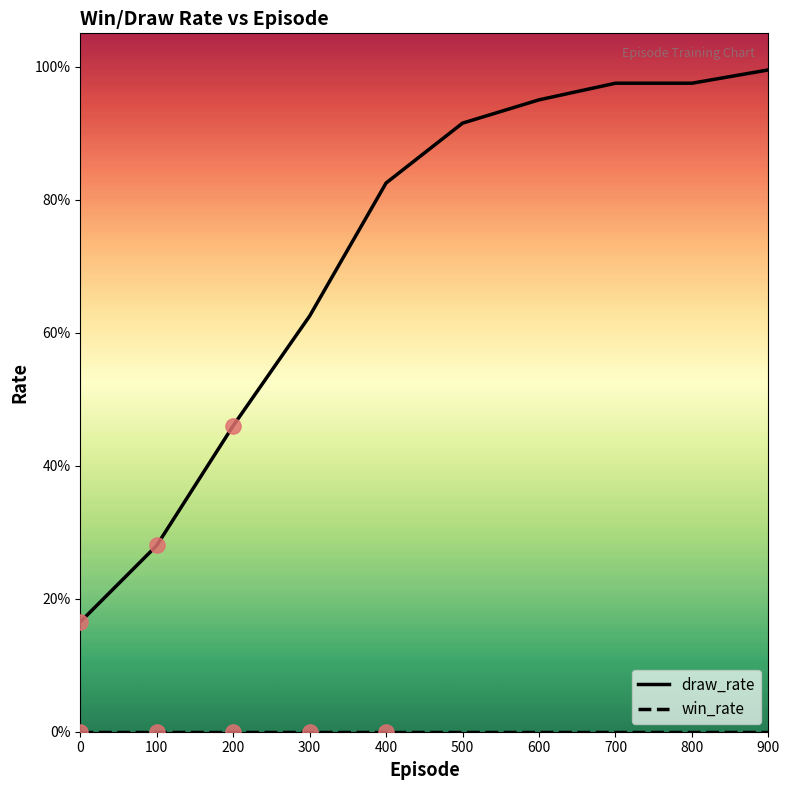

Is this an area chart (filled region under the line)?

No